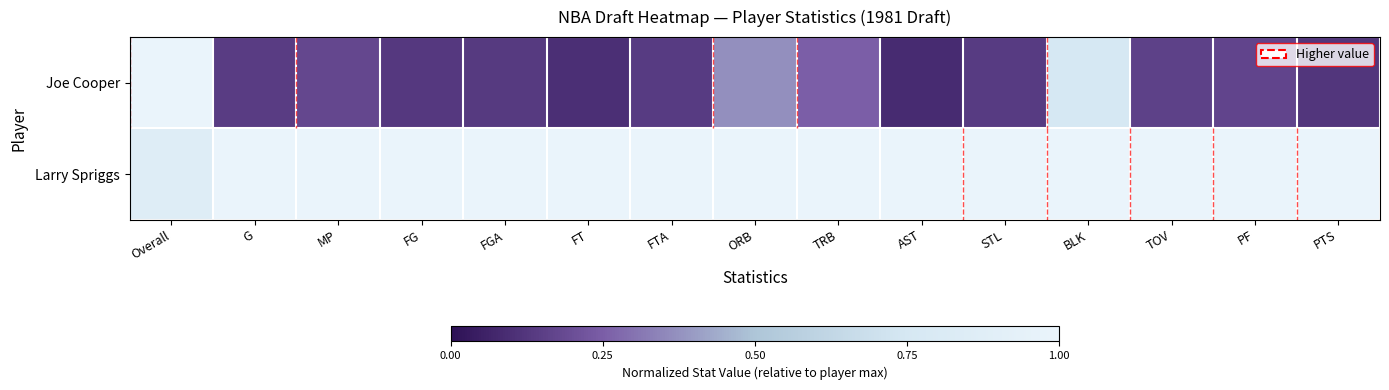

List the series in order of their overall mean, highest first.

Larry Spriggs, Joe Cooper